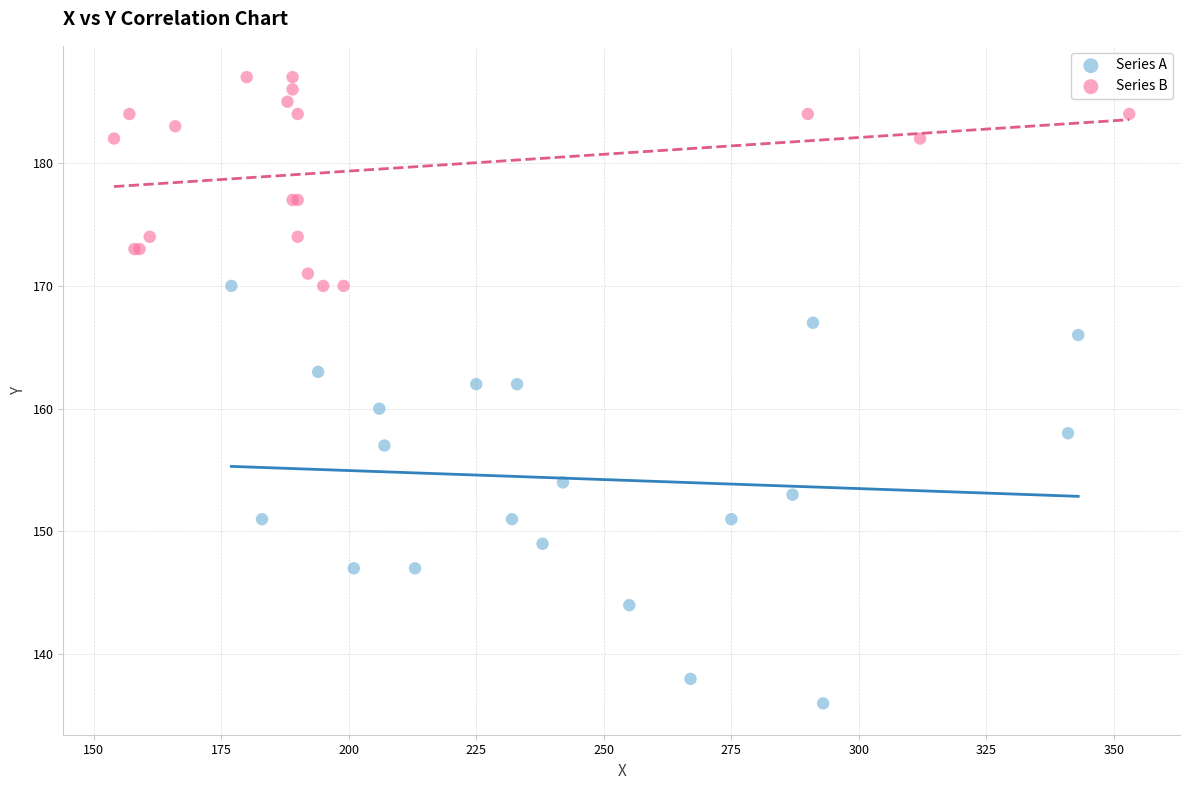

Which series reaches the maximum Y coordinate?

Series B